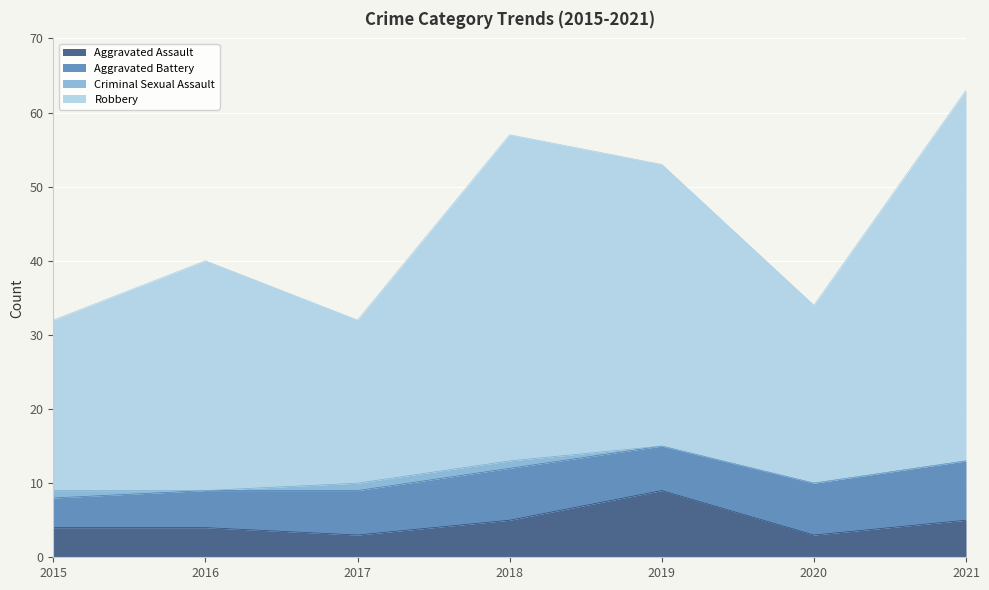

What is the highest value of the Aggravated Assault series?

9